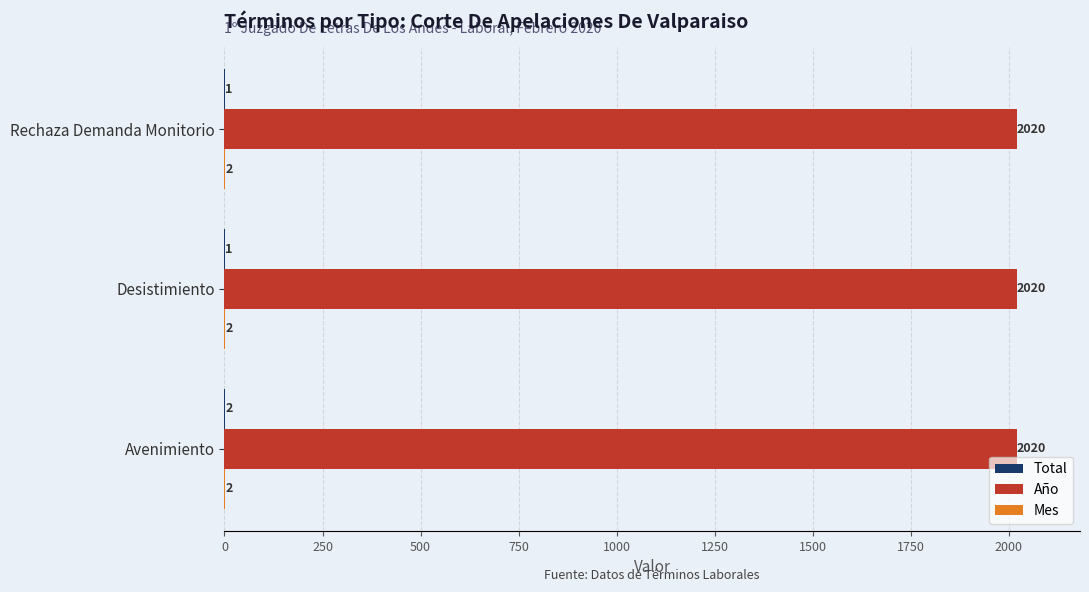

True or false: Año has a value of 2020 at Desistimiento.

True